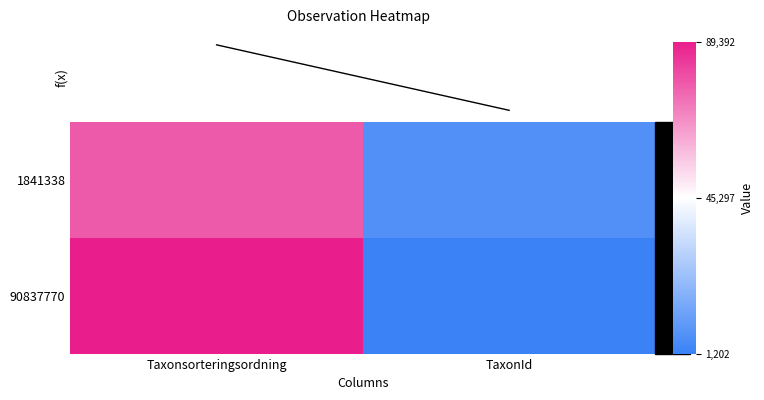

What is the spread (max minus min) of values at Taxonsorteringsordning?

0.3